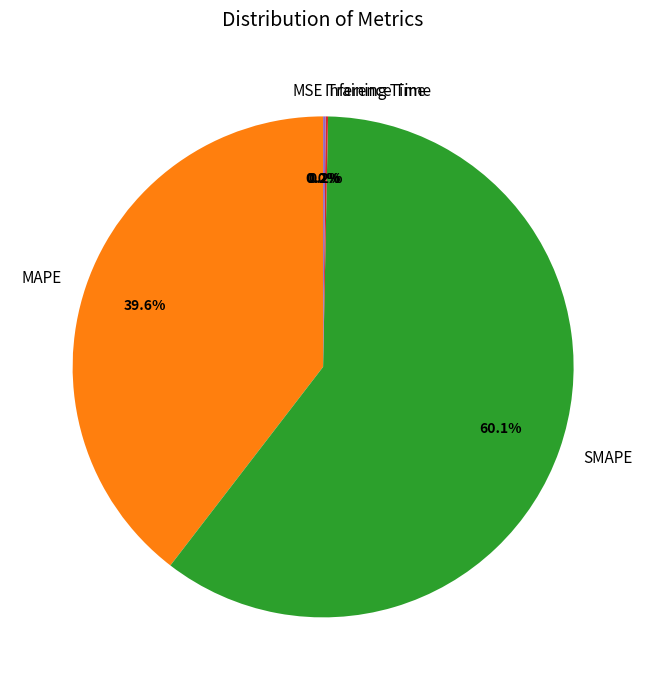

What portion of the pie excludes MAPE?

60.4%